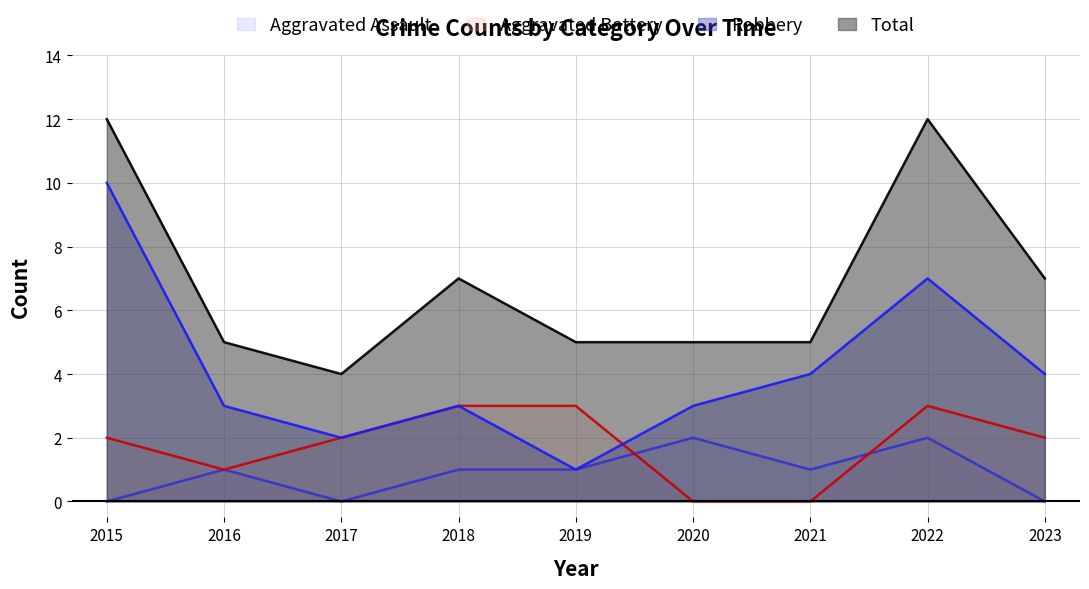

At which category is the sum across all series the highest?

2015